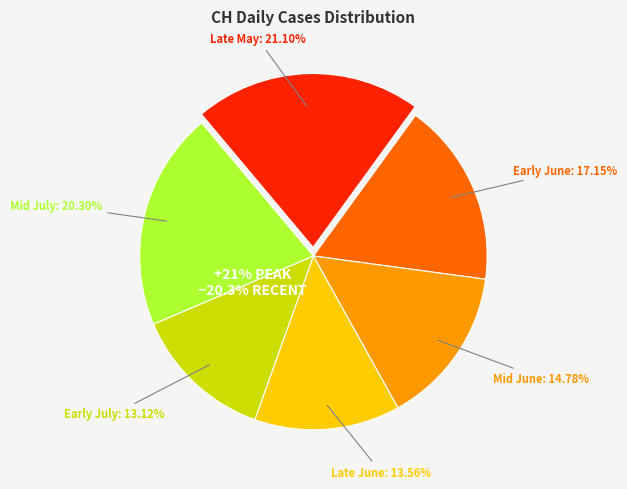

The 2020-06-19 slice represents 1% of the pie. True or false?

False